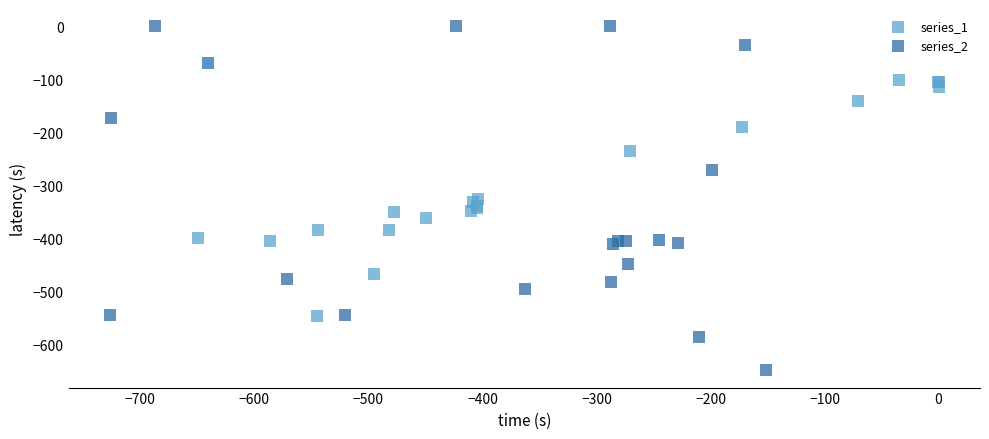

Which series contains the highest Y value?

series_2